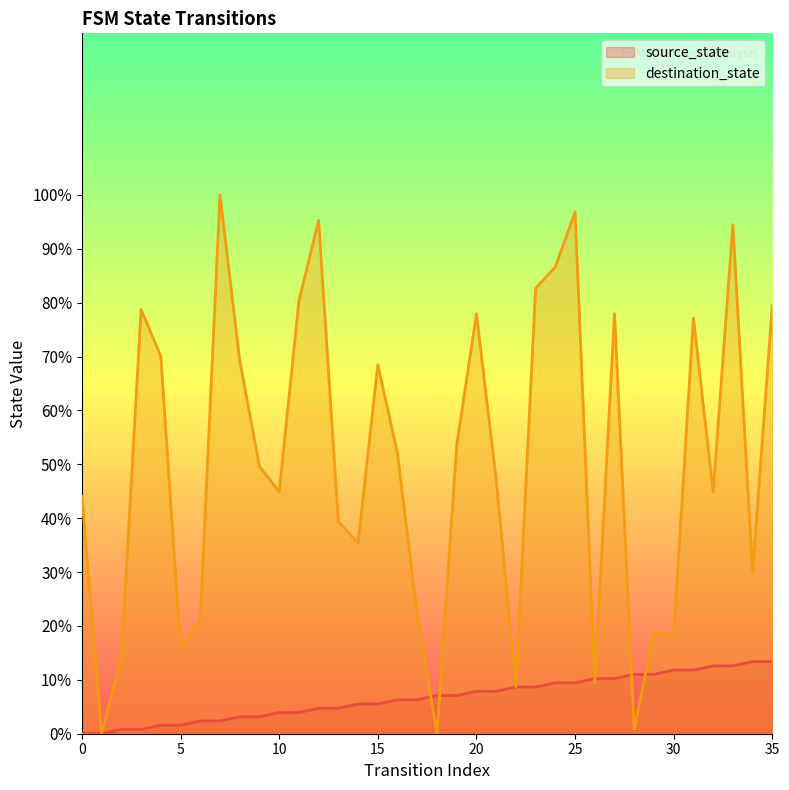

Reading left to right, extract all data points from this chart.

source_state: 0.0	0.0	0.8	0.8	1.6	1.6	2.4	2.4	3.1	3.1	3.9	3.9	4.7	4.7	5.5	5.5	6.3	6.3	7.1	7.1	7.9	7.9	8.7	8.7	9.4	9.4	10.2	10.2	11.0	11.0	11.8	11.8	12.6	12.6	13.4	13.4
destination_state: 44.1	0.0	14.2	78.7	70.1	15.7	21.3	100.0	69.3	49.6	44.9	80.3	95.3	39.4	35.4	68.5	52.0	22.0	0.0	53.5	78.0	47.2	8.7	82.7	86.6	96.9	9.4	78.0	0.8	18.9	18.1	77.2	44.9	94.5	29.9	79.5